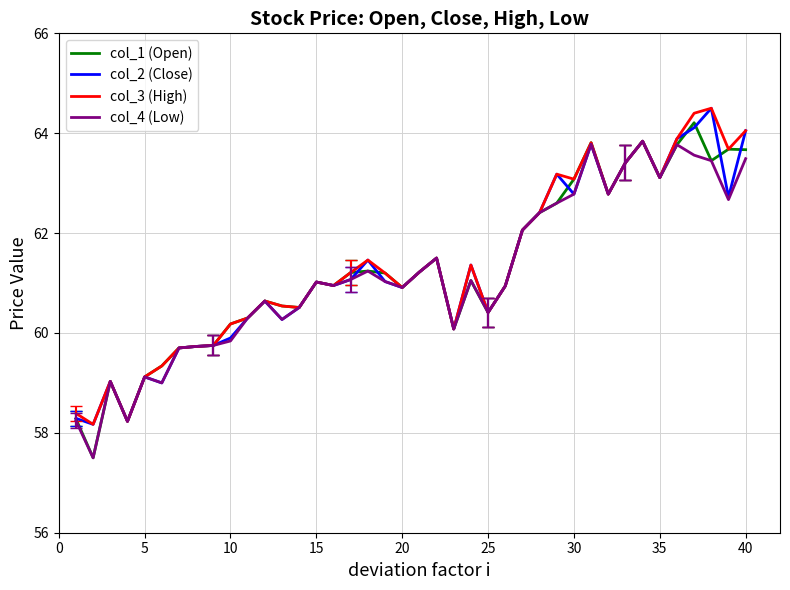

What is the maximum value for col_3 (High)?

64.5